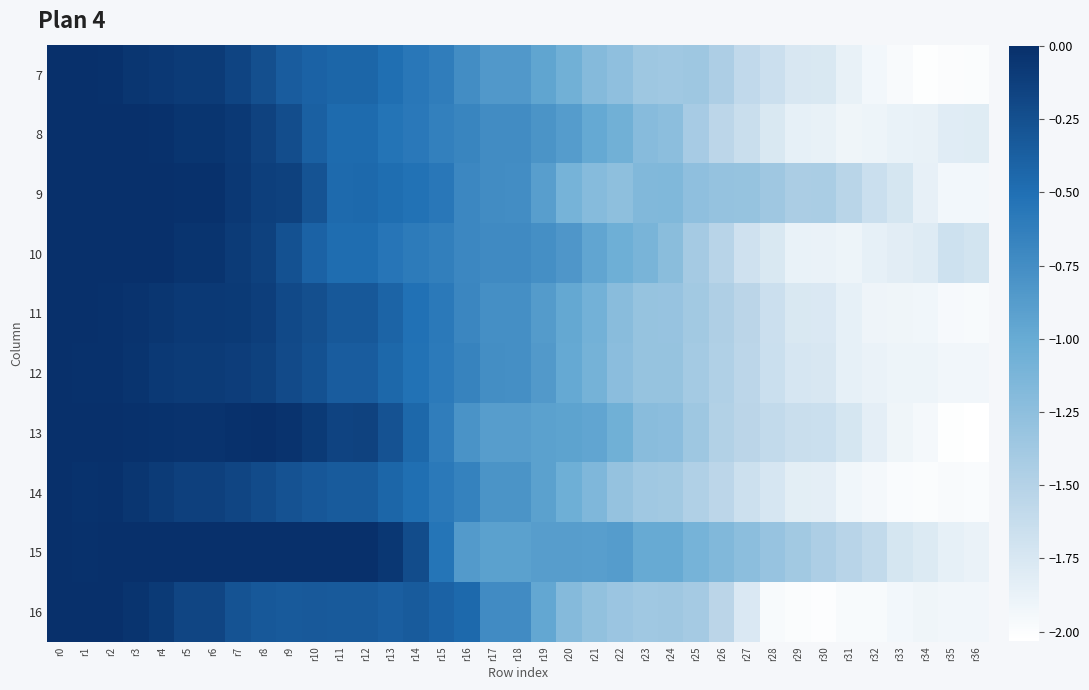

Reading right to left, extract all data points from this chart.

7: r36=-2.0	r35=-2.0	r34=-2.0	r33=-2.0	r32=-1.9	r31=-1.9	r30=-1.8	r29=-1.7	r28=-1.7	r27=-1.6	r26=-1.5	r25=-1.4	r24=-1.4	r23=-1.3	r22=-1.3	r21=-1.2	r20=-1.1	r19=-0.9	r18=-0.8	r17=-0.8	r16=-0.8	r15=-0.6	r14=-0.6	r13=-0.5	r12=-0.4	r11=-0.4	r10=-0.4	r9=-0.4	r8=-0.2	r7=-0.2	r6=-0.1	r5=-0.1	r4=-0.1	r3=-0.1	r2=-0.0	r1=-0.0	r0=0.0
8: r36=-1.8	r35=-1.8	r34=-1.9	r33=-1.9	r32=-1.9	r31=-1.9	r30=-1.9	r29=-1.9	r28=-1.8	r27=-1.6	r26=-1.6	r25=-1.4	r24=-1.2	r23=-1.2	r22=-1.1	r21=-1.0	r20=-0.9	r19=-0.8	r18=-0.7	r17=-0.7	r16=-0.7	r15=-0.6	r14=-0.6	r13=-0.5	r12=-0.5	r11=-0.5	r10=-0.4	r9=-0.2	r8=-0.1	r7=-0.1	r6=-0.0	r5=-0.0	r4=-0.0	r3=0.0	r2=0.0	r1=0.0	r0=0.0
9: r36=-1.9	r35=-1.9	r34=-1.9	r33=-1.7	r32=-1.7	r31=-1.5	r30=-1.4	r29=-1.4	r28=-1.4	r27=-1.3	r26=-1.3	r25=-1.3	r24=-1.2	r23=-1.2	r22=-1.3	r21=-1.2	r20=-1.1	r19=-0.9	r18=-0.7	r17=-0.7	r16=-0.7	r15=-0.6	r14=-0.5	r13=-0.5	r12=-0.5	r11=-0.5	r10=-0.3	r9=-0.1	r8=-0.1	r7=-0.1	r6=-0.0	r5=-0.0	r4=0.0	r3=0.0	r2=-0.0	r1=-0.0	r0=0.0
10: r36=-1.7	r35=-1.7	r34=-1.8	r33=-1.8	r32=-1.9	r31=-1.9	r30=-1.9	r29=-1.9	r28=-1.8	r27=-1.7	r26=-1.5	r25=-1.4	r24=-1.2	r23=-1.1	r22=-1.0	r21=-1.0	r20=-0.8	r19=-0.8	r18=-0.7	r17=-0.7	r16=-0.7	r15=-0.6	r14=-0.6	r13=-0.6	r12=-0.5	r11=-0.5	r10=-0.4	r9=-0.3	r8=-0.1	r7=-0.1	r6=-0.0	r5=-0.0	r4=0.0	r3=0.0	r2=0.1	r1=-0.0	r0=0.0
11: r36=-2.0	r35=-2.0	r34=-1.9	r33=-1.9	r32=-1.9	r31=-1.8	r30=-1.8	r29=-1.8	r28=-1.7	r27=-1.5	r26=-1.5	r25=-1.4	r24=-1.3	r23=-1.3	r22=-1.2	r21=-1.1	r20=-1.0	r19=-0.9	r18=-0.8	r17=-0.8	r16=-0.7	r15=-0.6	r14=-0.5	r13=-0.4	r12=-0.3	r11=-0.3	r10=-0.2	r9=-0.2	r8=-0.1	r7=-0.1	r6=-0.1	r5=-0.1	r4=-0.1	r3=-0.0	r2=-0.0	r1=-0.0	r0=0.0
12: r36=-1.9	r35=-1.9	r34=-1.9	r33=-1.9	r32=-1.9	r31=-1.9	r30=-1.7	r29=-1.7	r28=-1.7	r27=-1.6	r26=-1.5	r25=-1.4	r24=-1.3	r23=-1.3	r22=-1.2	r21=-1.1	r20=-1.0	r19=-0.9	r18=-0.8	r17=-0.8	r16=-0.7	r15=-0.6	r14=-0.5	r13=-0.4	r12=-0.4	r11=-0.4	r10=-0.3	r9=-0.2	r8=-0.1	r7=-0.1	r6=-0.1	r5=-0.1	r4=-0.1	r3=-0.0	r2=-0.0	r1=-0.0	r0=0.0
13: r36=-2.0	r35=-2.0	r34=-2.0	r33=-1.9	r32=-1.8	r31=-1.7	r30=-1.7	r29=-1.6	r28=-1.6	r27=-1.5	r26=-1.5	r25=-1.4	r24=-1.2	r23=-1.2	r22=-1.1	r21=-1.0	r20=-0.9	r19=-0.9	r18=-0.9	r17=-0.9	r16=-0.8	r15=-0.6	r14=-0.4	r13=-0.3	r12=-0.1	r11=-0.2	r10=-0.1	r9=-0.0	r8=-0.0	r7=-0.0	r6=-0.0	r5=-0.0	r4=-0.0	r3=-0.0	r2=-0.0	r1=0.0	r0=0.0
14: r36=-2.0	r35=-2.0	r34=-2.0	r33=-2.0	r32=-2.0	r31=-1.9	r30=-1.8	r29=-1.8	r28=-1.7	r27=-1.7	r26=-1.6	r25=-1.5	r24=-1.4	r23=-1.4	r22=-1.3	r21=-1.2	r20=-1.0	r19=-0.9	r18=-0.8	r17=-0.8	r16=-0.7	r15=-0.6	r14=-0.5	r13=-0.4	r12=-0.3	r11=-0.3	r10=-0.3	r9=-0.3	r8=-0.2	r7=-0.2	r6=-0.1	r5=-0.1	r4=-0.1	r3=-0.1	r2=-0.0	r1=-0.0	r0=0.0
15: r36=-1.9	r35=-1.9	r34=-1.8	r33=-1.7	r32=-1.6	r31=-1.5	r30=-1.5	r29=-1.4	r28=-1.3	r27=-1.2	r26=-1.2	r25=-1.1	r24=-1.0	r23=-1.0	r22=-0.9	r21=-0.9	r20=-0.9	r19=-0.9	r18=-0.9	r17=-0.9	r16=-0.9	r15=-0.5	r14=-0.2	r13=-0.1	r12=0.1	r11=0.1	r10=0.1	r9=0.1	r8=0.1	r7=0.1	r6=0.1	r5=0.1	r4=0.0	r3=0.0	r2=-0.0	r1=-0.0	r0=0.0
16: r36=-1.9	r35=-1.9	r34=-1.9	r33=-1.9	r32=-2.0	r31=-2.0	r30=-2.0	r29=-2.0	r28=-2.0	r27=-1.8	r26=-1.5	r25=-1.4	r24=-1.4	r23=-1.4	r22=-1.3	r21=-1.3	r20=-1.2	r19=-1.0	r18=-0.7	r17=-0.7	r16=-0.4	r15=-0.4	r14=-0.3	r13=-0.4	r12=-0.3	r11=-0.3	r10=-0.3	r9=-0.3	r8=-0.3	r7=-0.3	r6=-0.2	r5=-0.2	r4=-0.1	r3=-0.0	r2=-0.0	r1=-0.0	r0=0.0